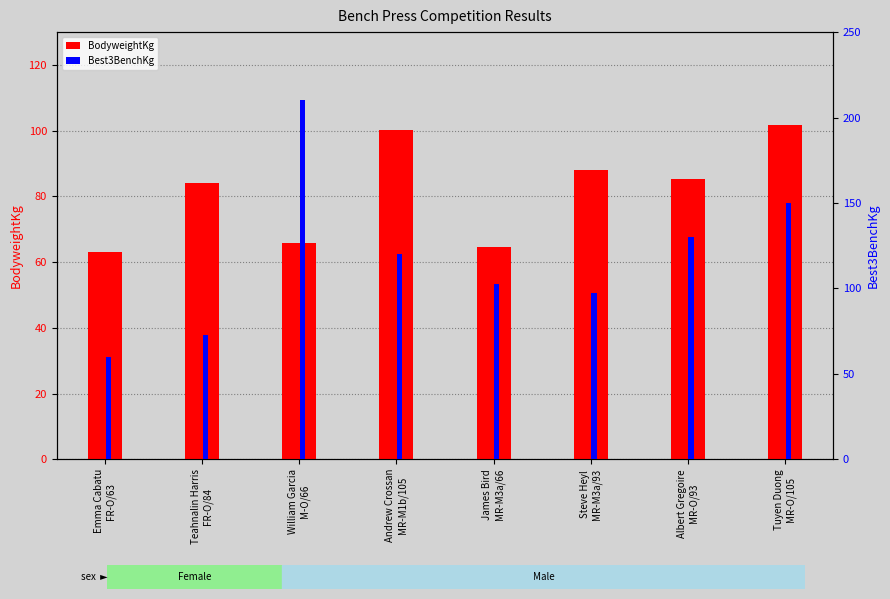

How many data points in BodyweightKg are less than 85?

4